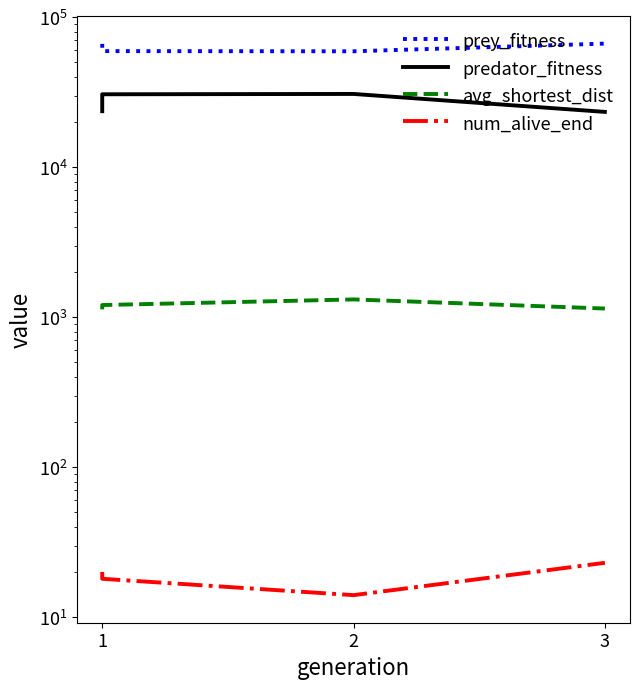

How many data points in prey_fitness are less than 66396?

2